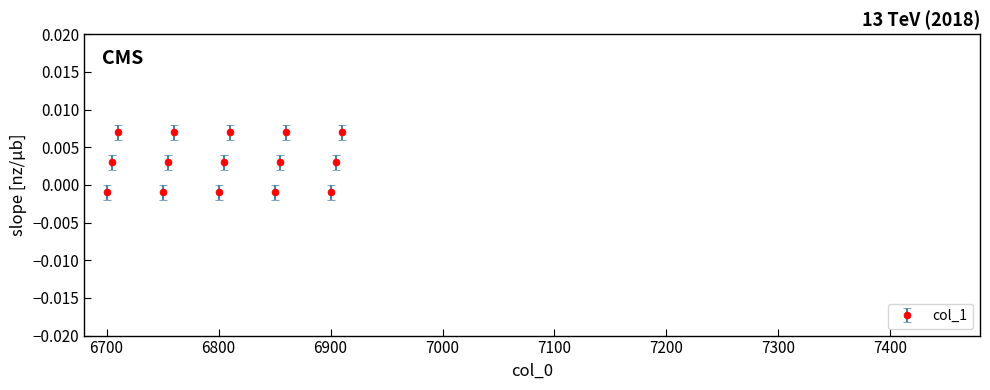

How many interior local valleys (lower than both neighbors) does the data have?

4